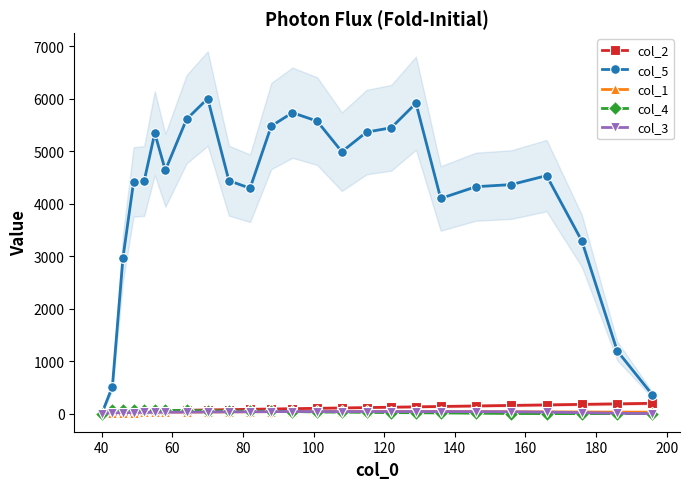

How many lines are shown in the chart?

5